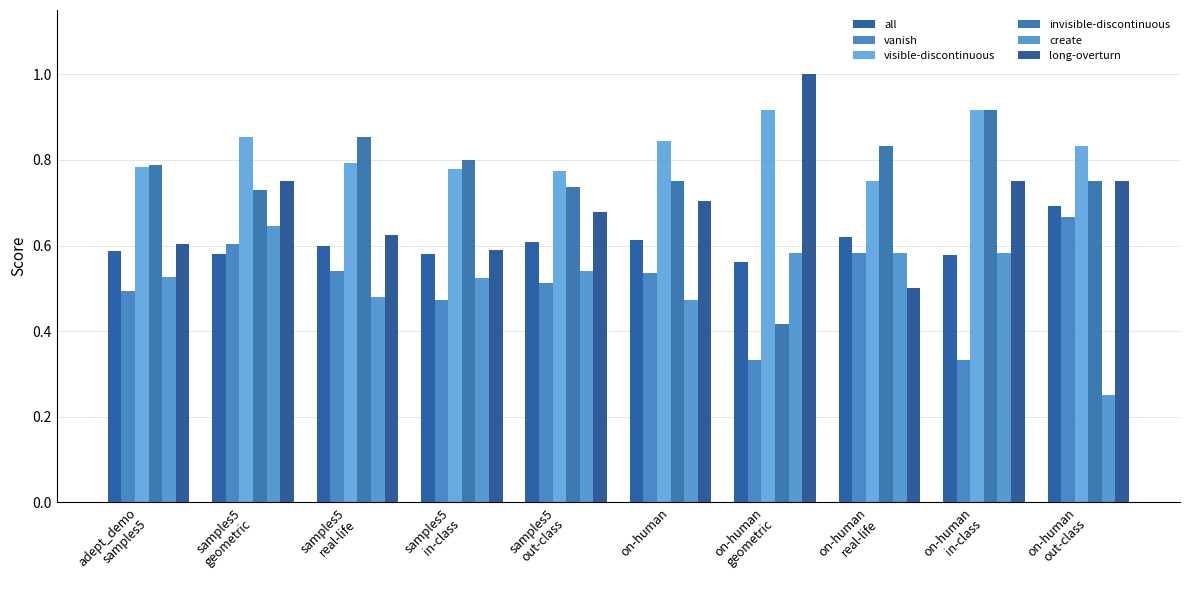

What is the value of the create bar at the 7th from the left?

0.6